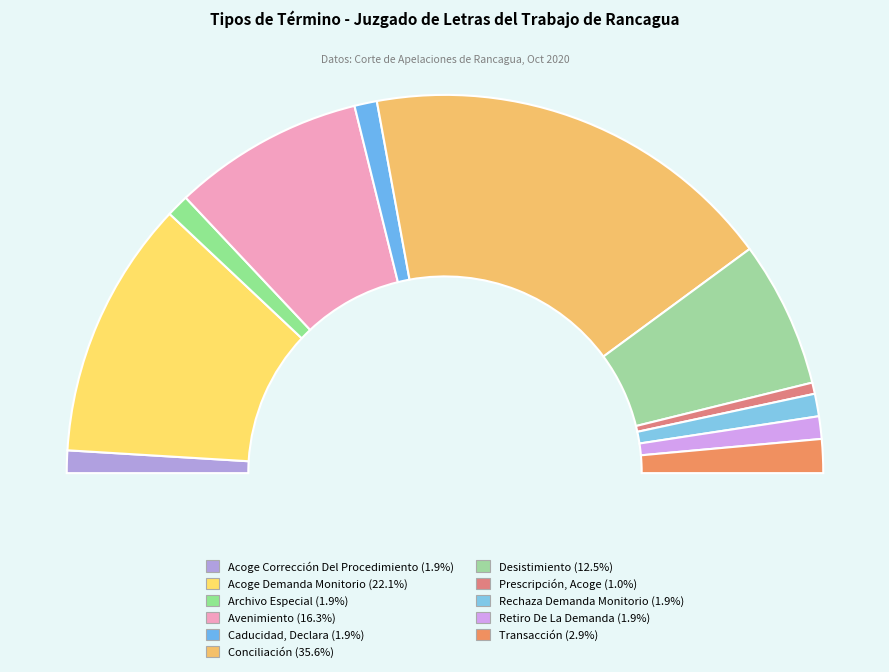

Is Avenimiento the majority of the pie?

No